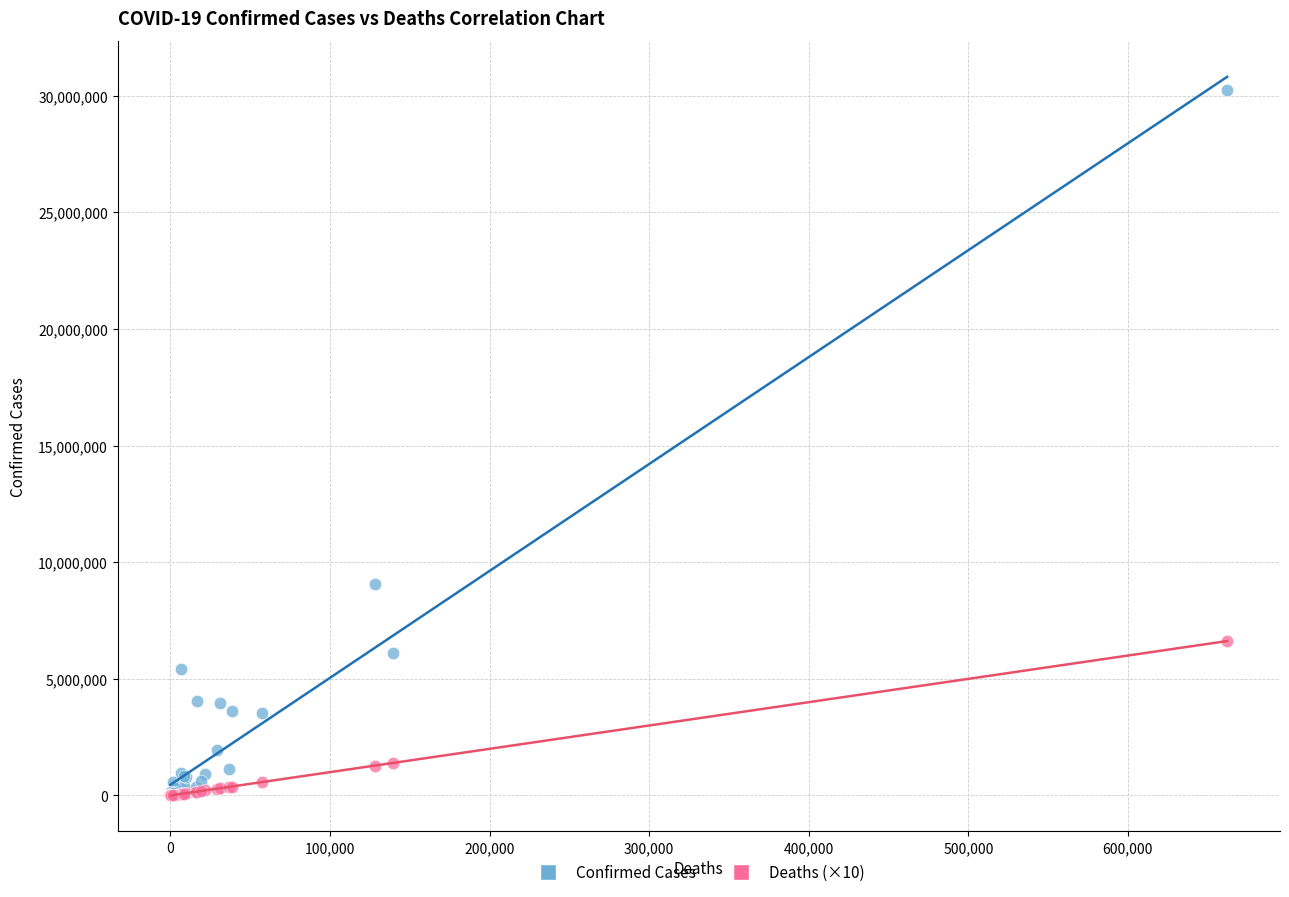

In the Confirmed Cases series, what Y value is closest to 15129998?

9060923